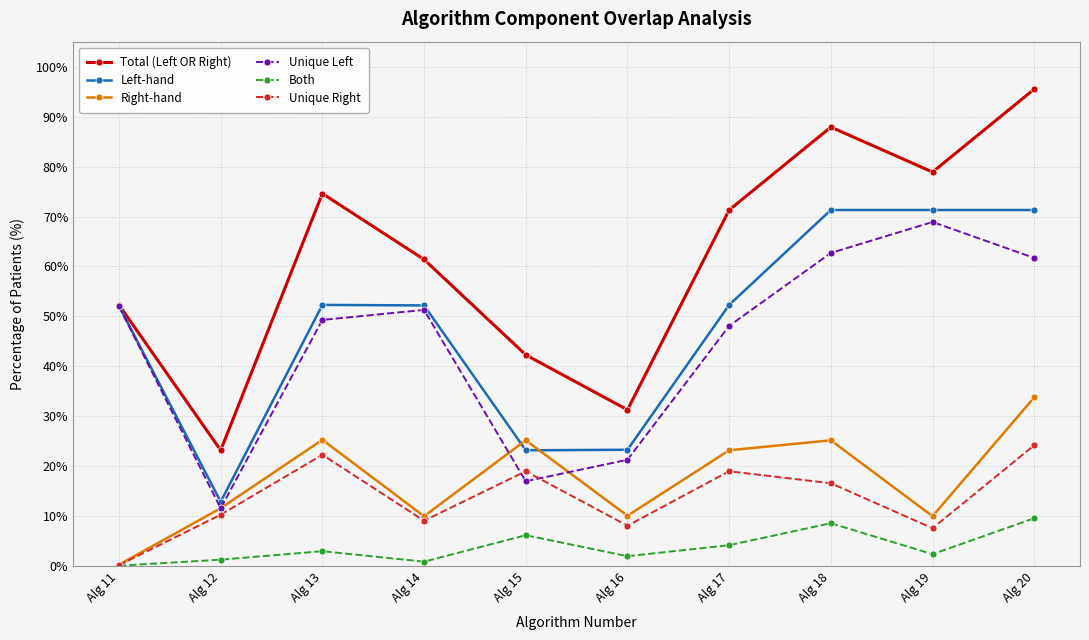

At which label does Unique Left first exceed 51?

Alg 11